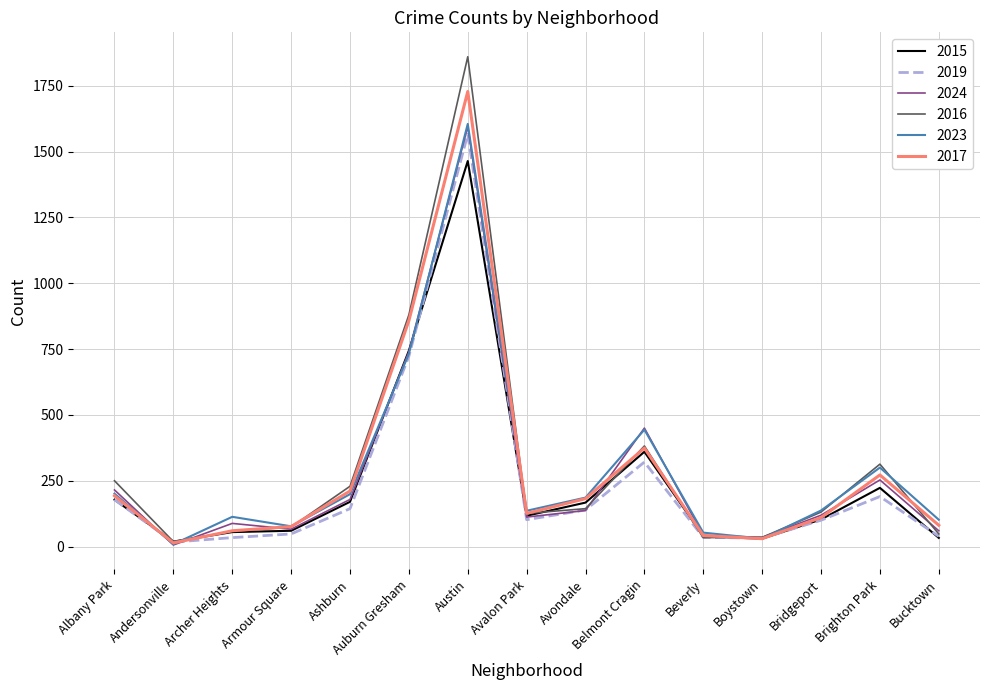

Which category has the highest value in the 2023 series?

Austin